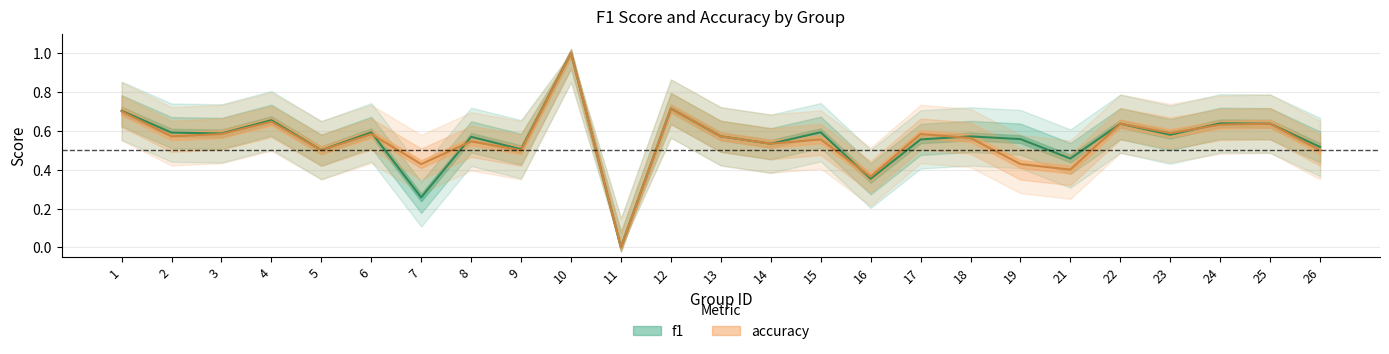

Rank the series by their maximum value, from highest to lowest.

f1, accuracy